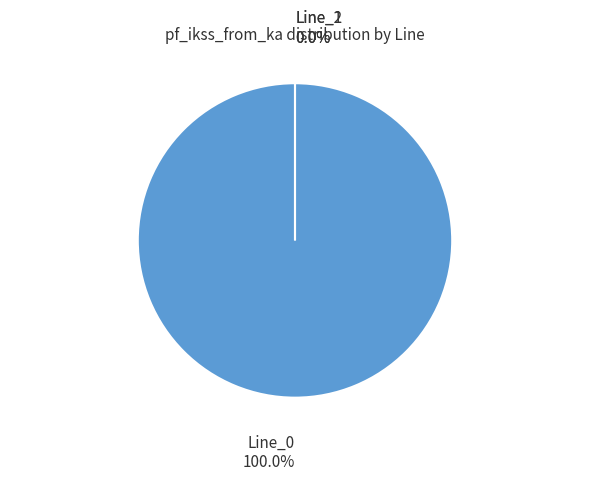

Which slice is the largest?

Line_0